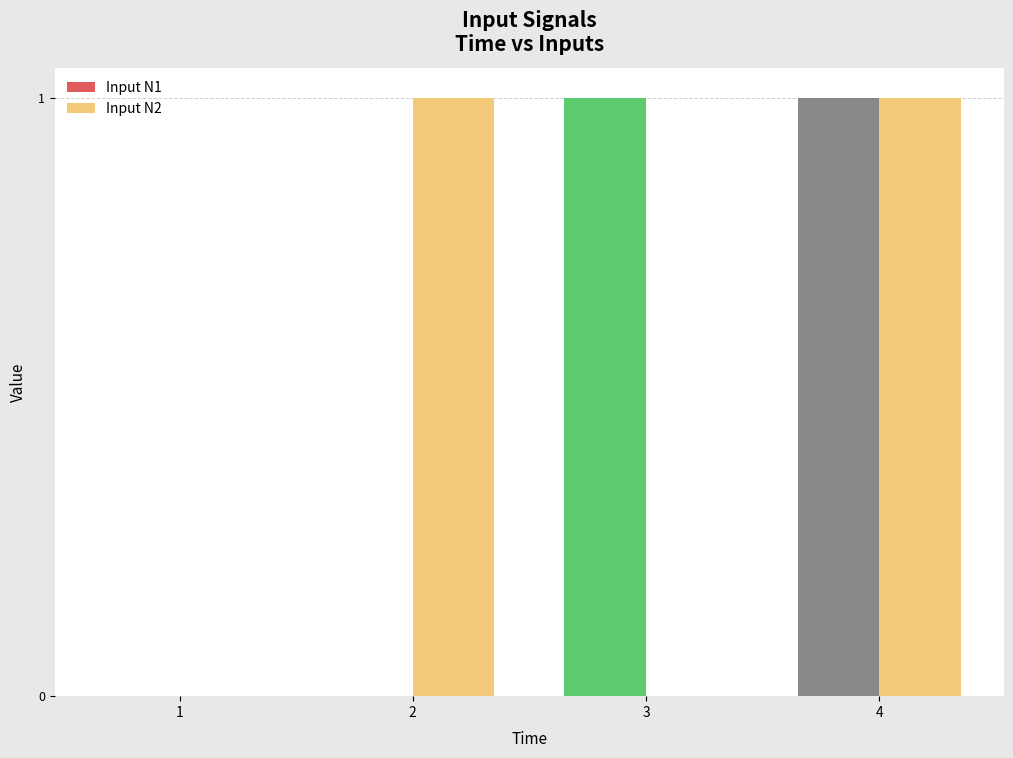

Is it true that Input N1 equals 0 at 1?

True